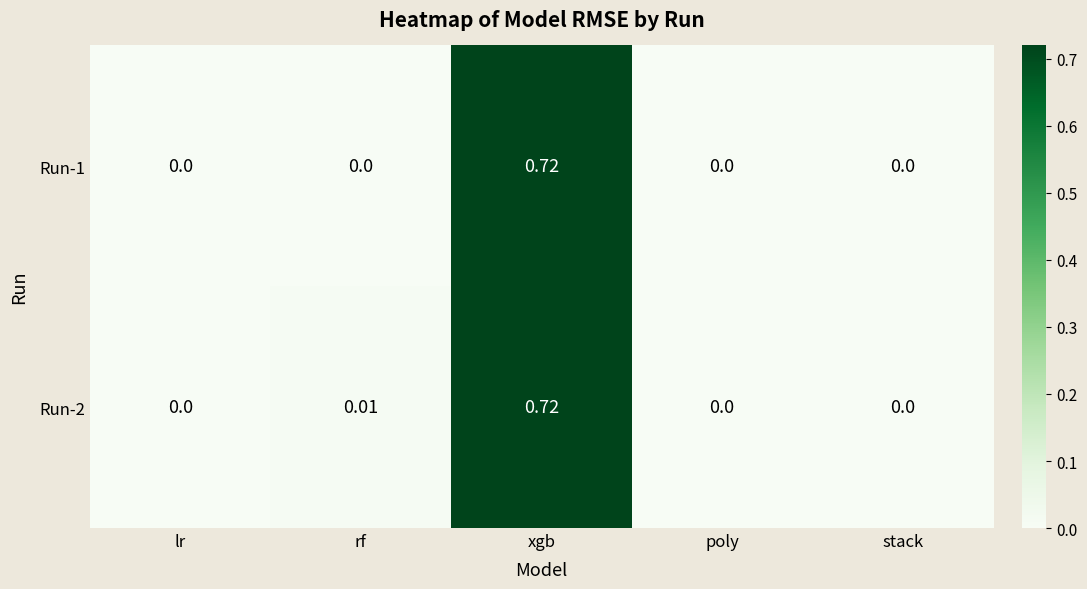

At which category is the sum across all series the highest?

xgb